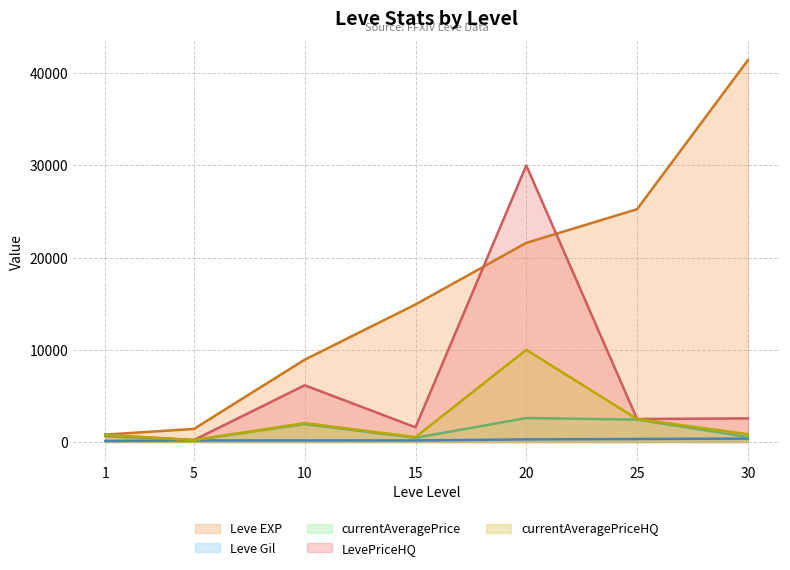

True or false: Leve EXP has a value of 21600.0 at 20.

True